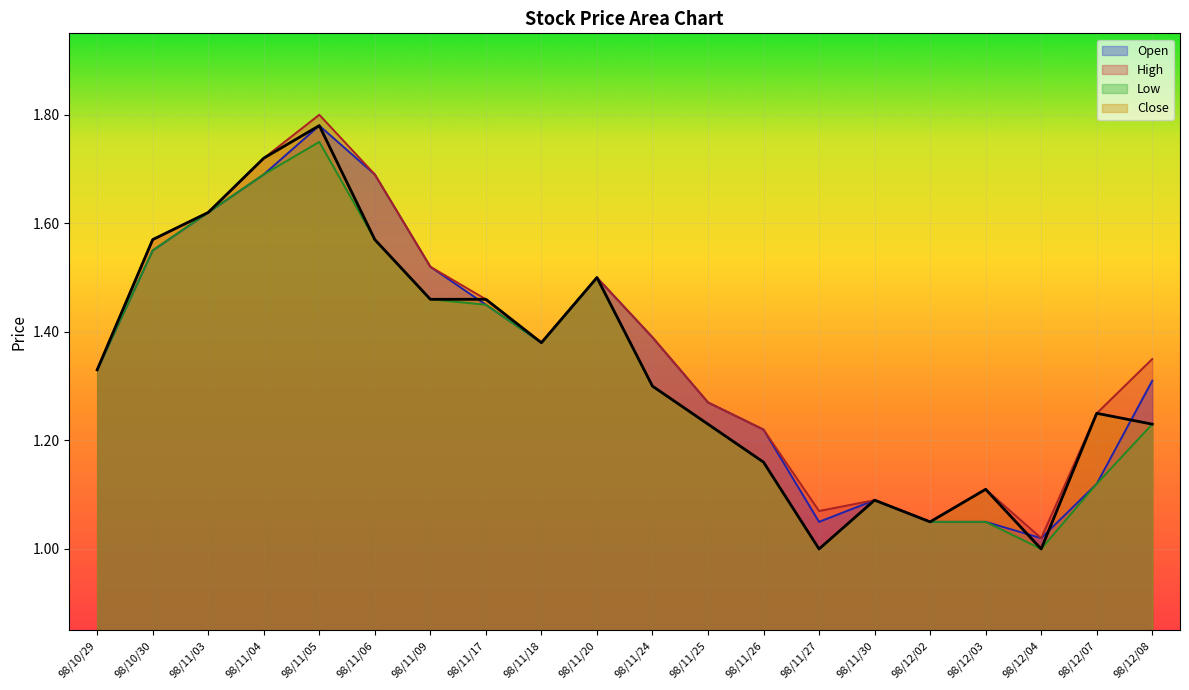

How many lines are shown in the chart?

4